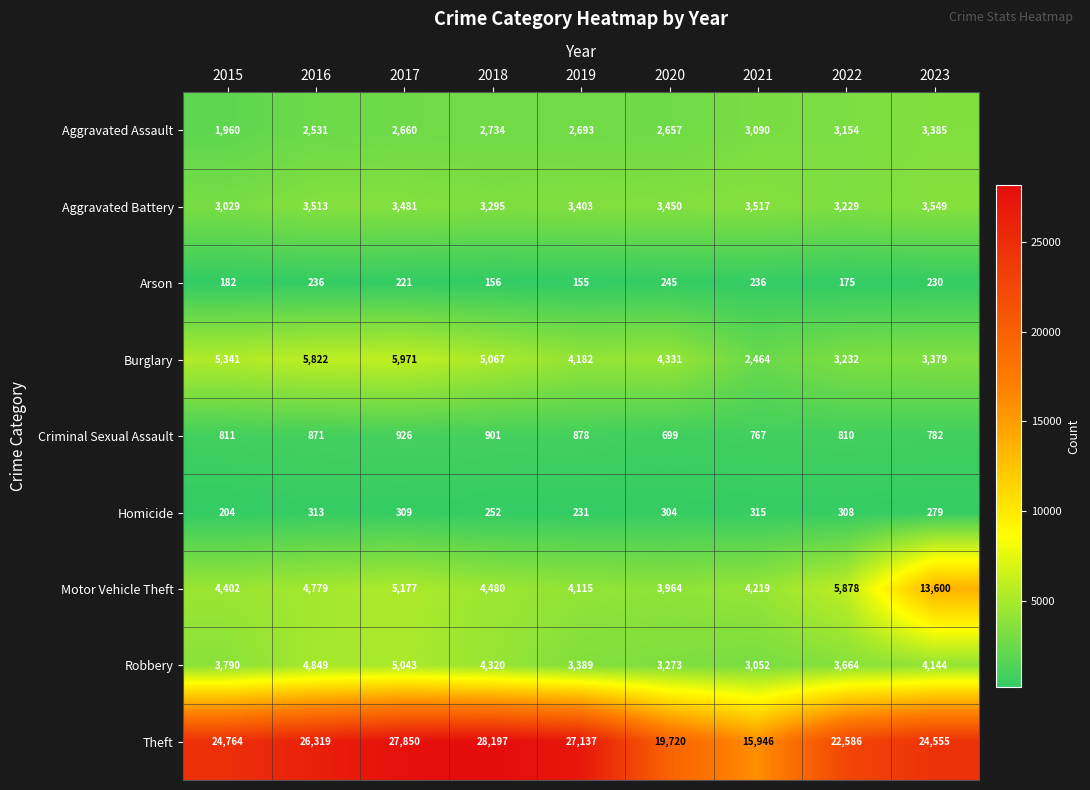

List the labels in order of Criminal Sexual Assault value, largest first.

2017, 2018, 2019, 2016, 2015, 2022, 2023, 2021, 2020